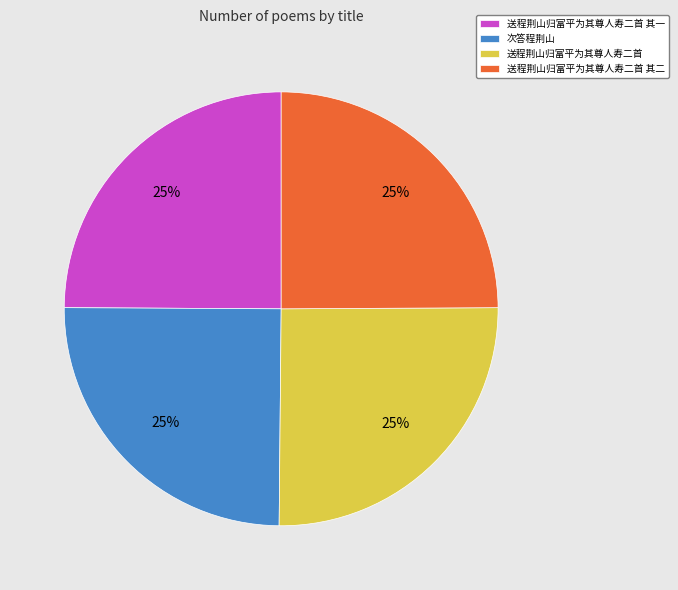

Is it true that 送程荆山归富平为其尊人寿二首 其一 is 10% of the pie?

False